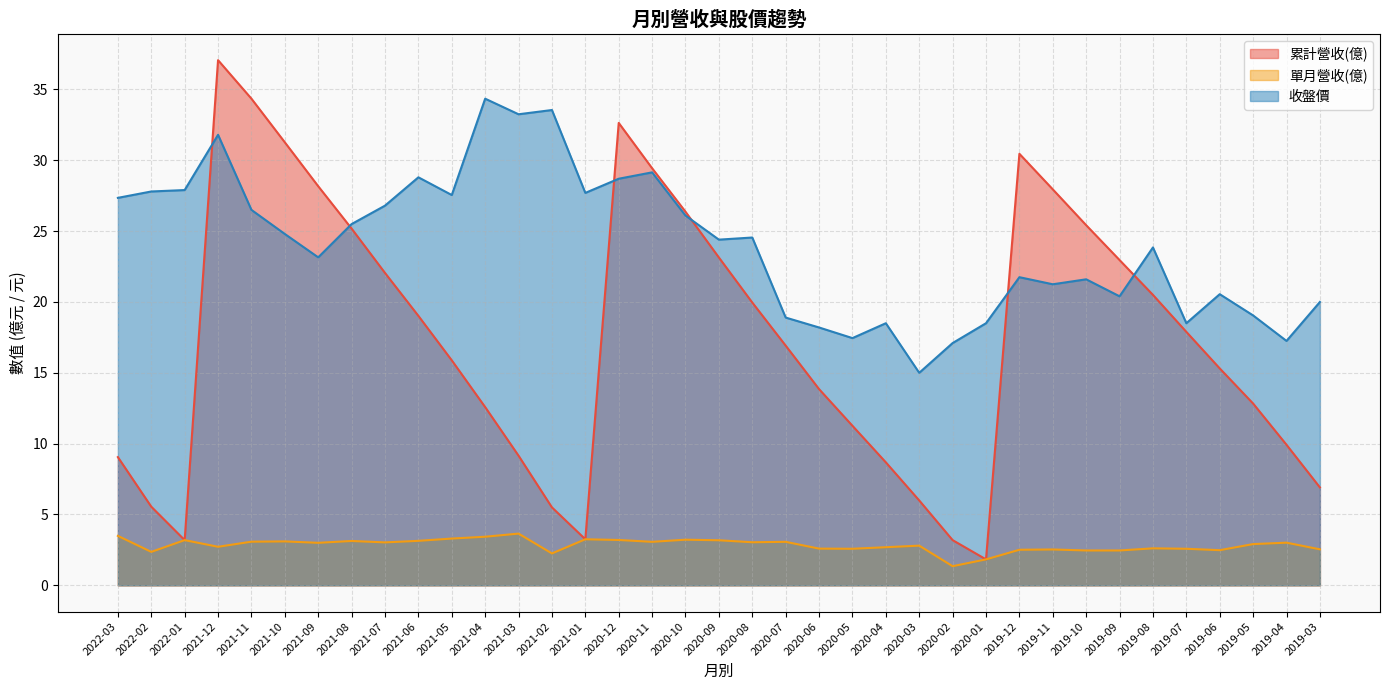

At which label does 單月營收(億) first exceed 3?

2022-03